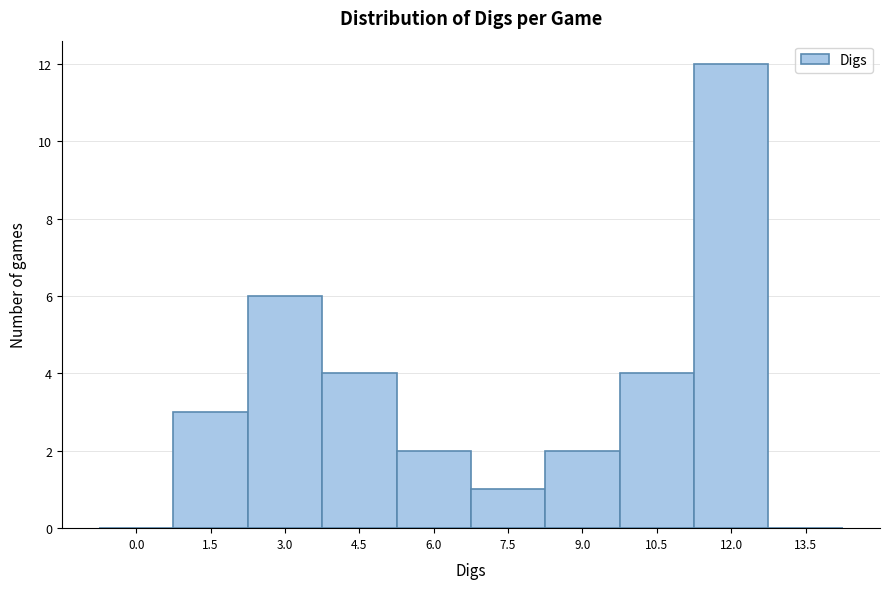

Reading left to right, what are all the values shown in this chart?

0.0=0	1.5=3	3.0=6	4.5=4	6.0=2	7.5=1	9.0=2	10.5=4	12.0=12	13.5=0